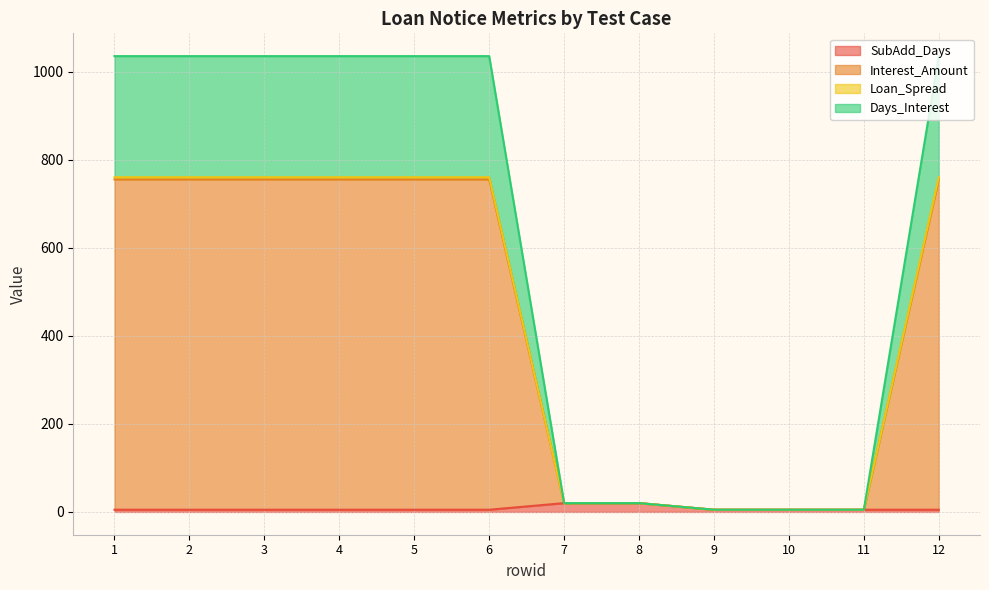

What is the difference between the SubAdd_Days values at 1 and 8?

15